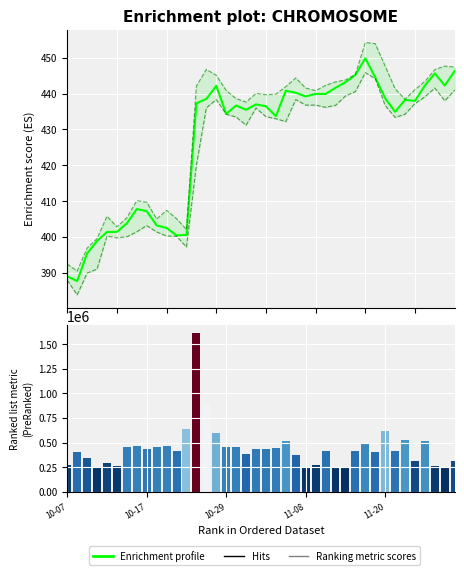

What is the value of the Volume bar at the 25th from the left?

254800.0